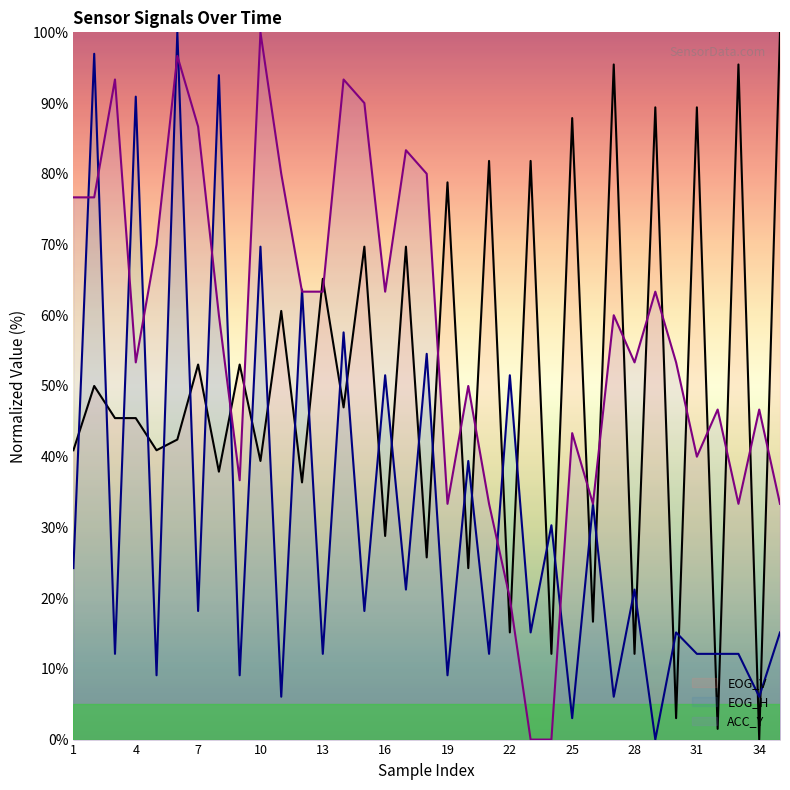

Reading right to left, transcribe all the data shown in this chart.

EOG_V: 100.0	0.0	95.5	1.5	89.4	3.0	89.4	12.1	95.5	16.7	87.9	12.1	81.8	15.2	81.8	24.2	78.8	25.8	69.7	28.8	69.7	47.0	65.2	36.4	60.6	39.4	53.0	37.9	53.0	42.4	40.9	45.5	45.5	50.0	40.9
EOG_H: 15.2	6.1	12.1	12.1	12.1	15.2	0.0	21.2	6.1	33.3	3.0	30.3	15.2	51.5	12.1	39.4	9.1	54.5	21.2	51.5	18.2	57.6	12.1	63.6	6.1	69.7	9.1	93.9	18.2	100.0	9.1	90.9	12.1	97.0	24.2
ACC_Y: 33.3	46.7	33.3	46.7	40.0	53.3	63.3	53.3	60.0	33.3	43.3	0.0	0.0	20.0	33.3	50.0	33.3	80.0	83.3	63.3	90.0	93.3	63.3	63.3	80.0	100.0	36.7	60.0	86.7	96.7	70.0	53.3	93.3	76.7	76.7